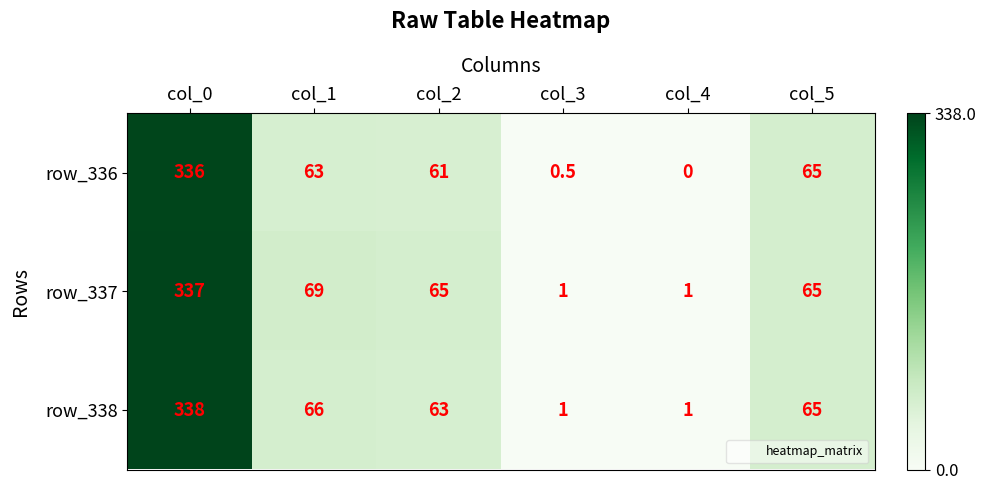

At which label is row_336 closest to 168?

col_5